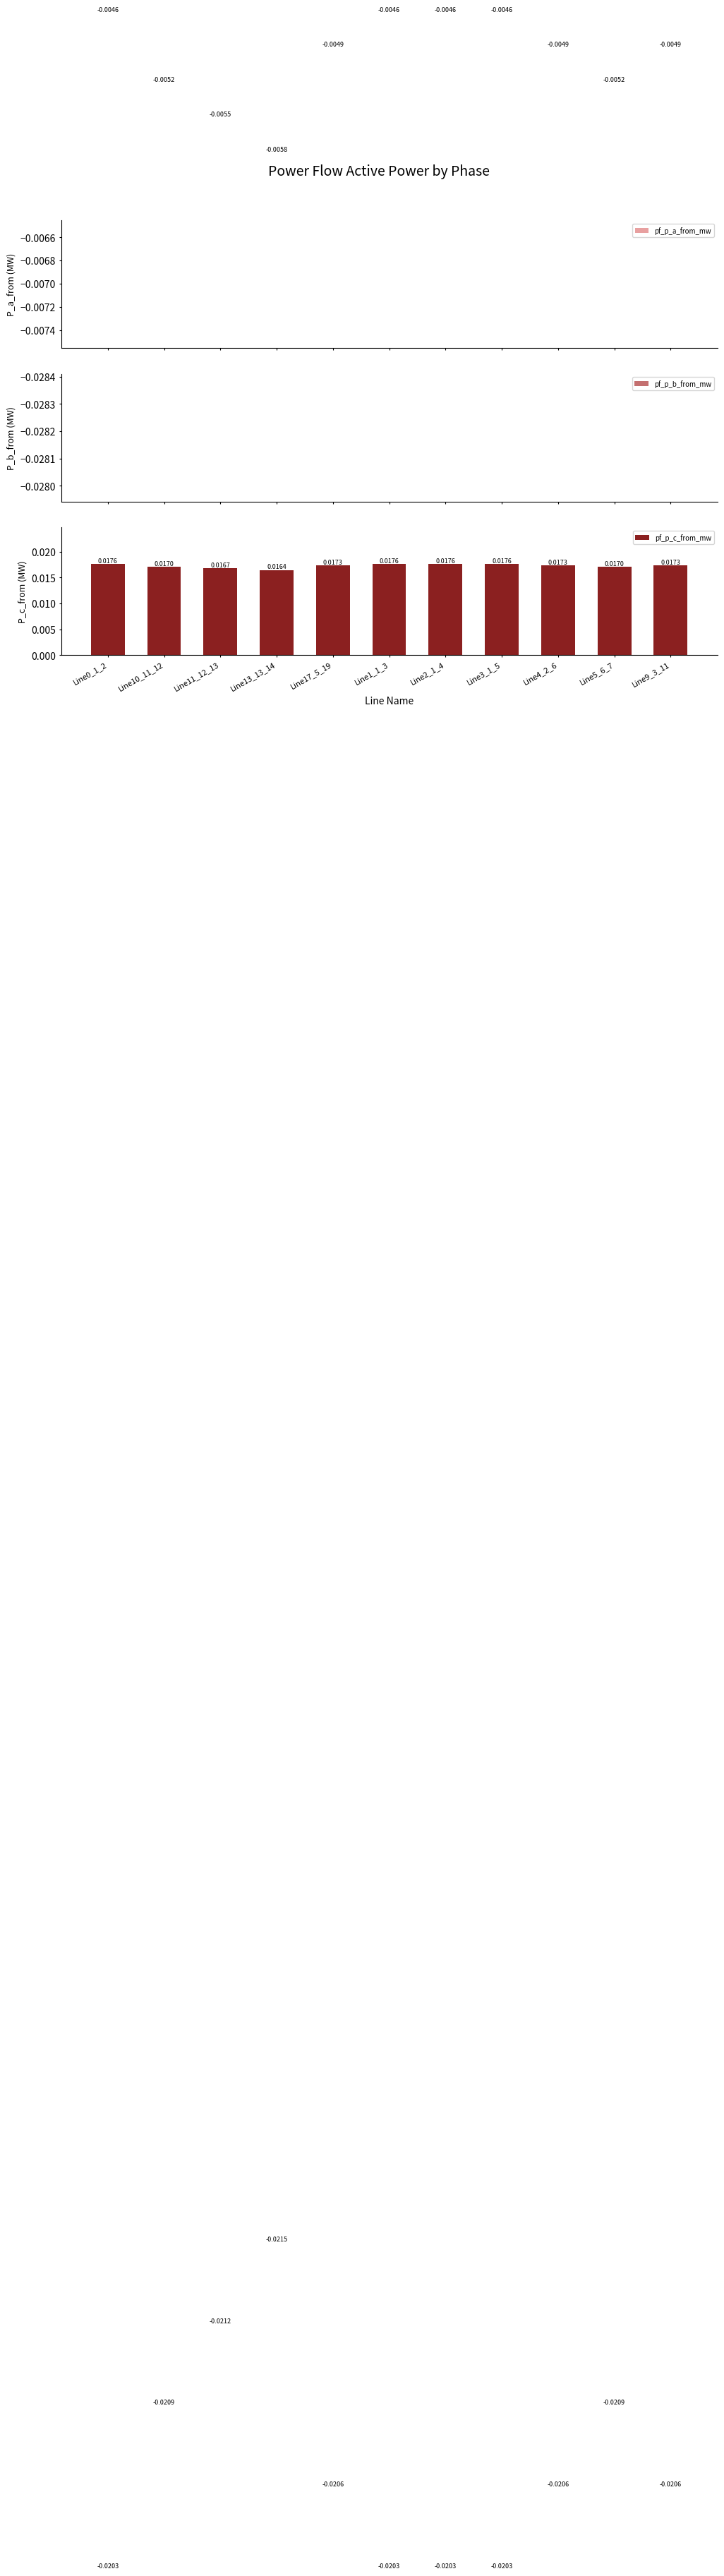

Which has a higher value, Line9_3_11 or Line5_6_7?

Line9_3_11